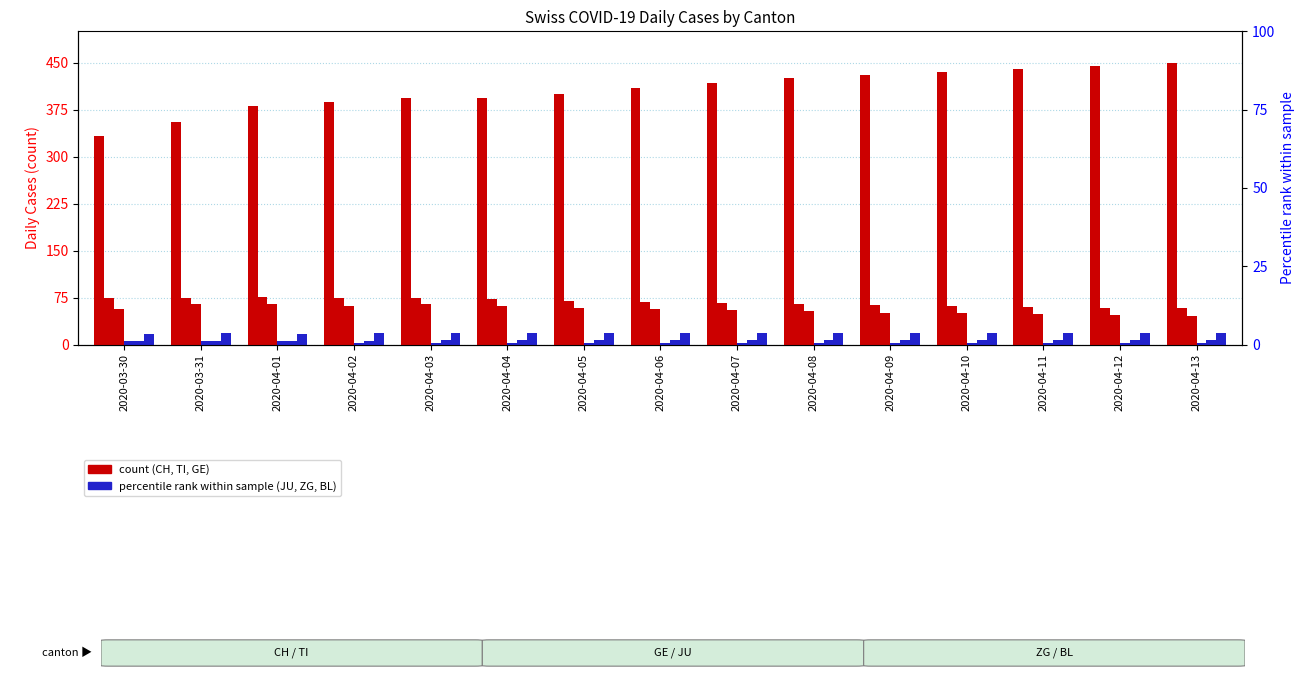

Are the bars grouped side by side (vs. stacked)?

Yes